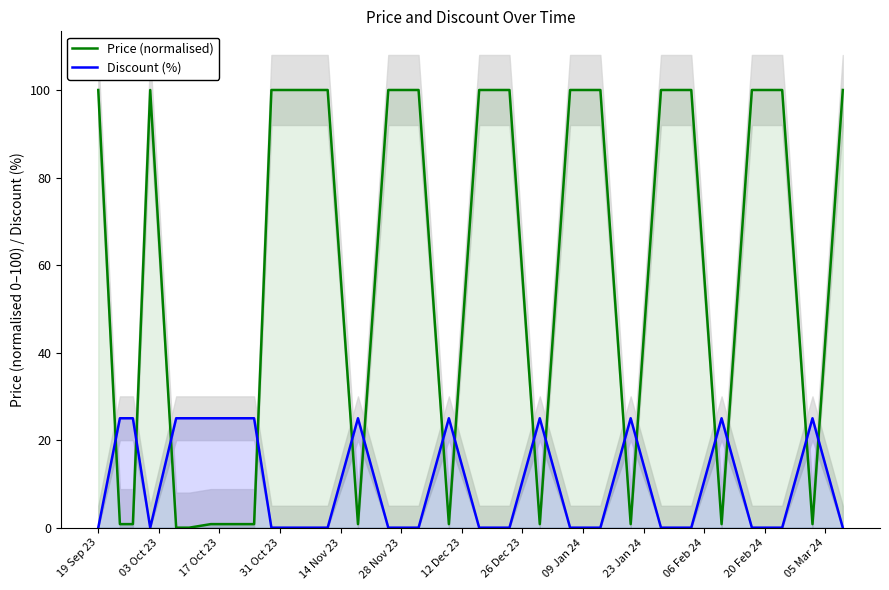

How many values in the Price (normalised) series are below 100?

14